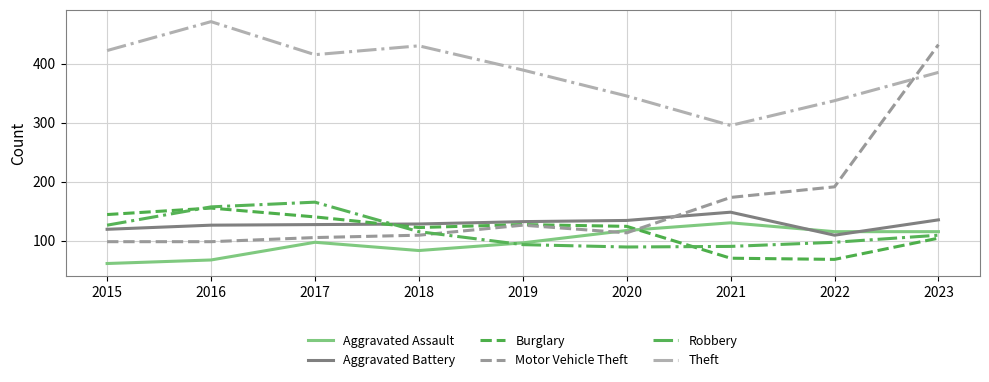

At which category does the chart reach its minimum across all series?

2015